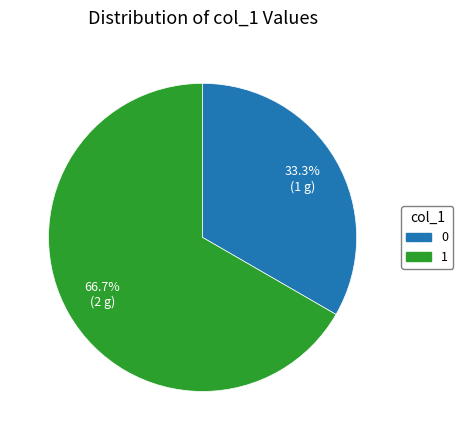

How many segments does this pie chart have?

2